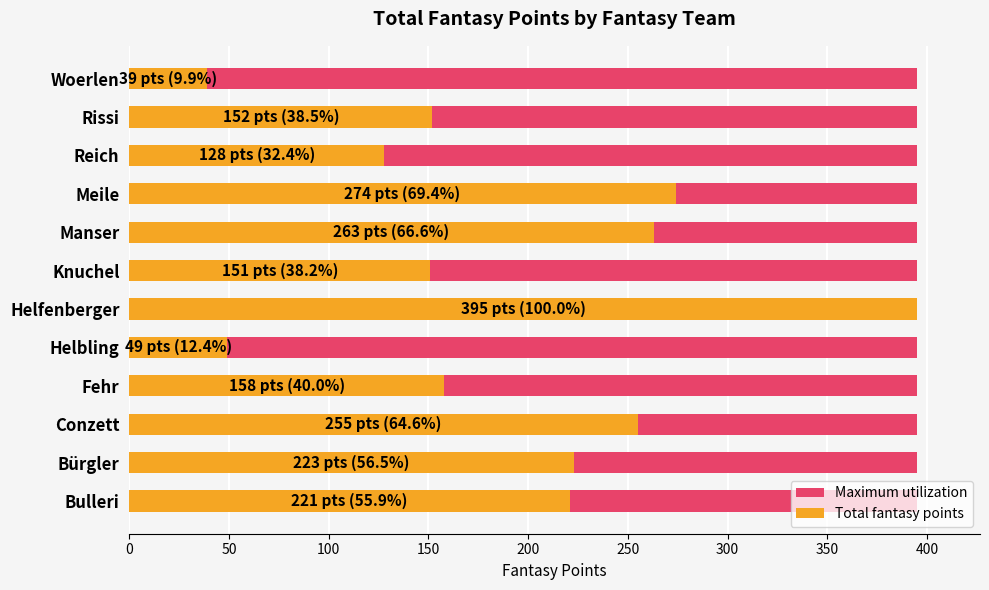

What is the value of the Total fantasy points bar at the 2nd from the left?

223.0